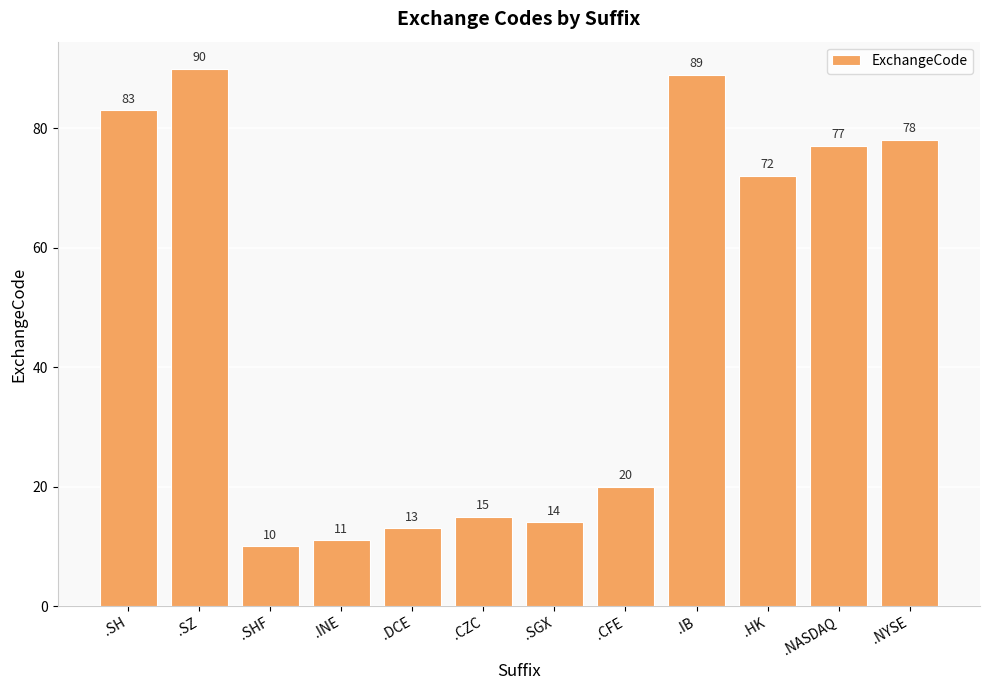

Reading left to right, transcribe all the data shown in this chart.

.SH=83	.SZ=90	.SHF=10	.INE=11	.DCE=13	.CZC=15	.SGX=14	.CFE=20	.IB=89	.HK=72	.NASDAQ=77	.NYSE=78